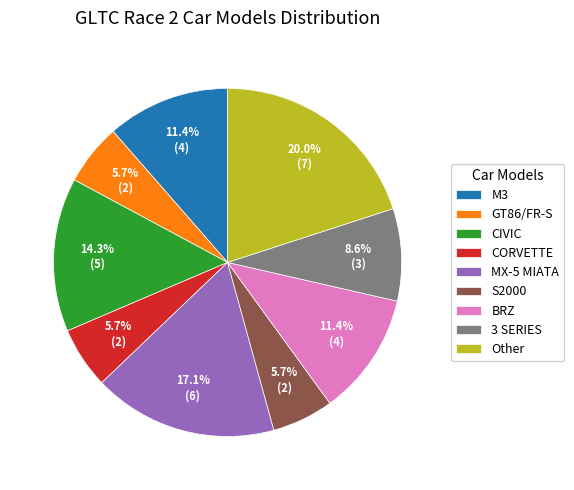

To the nearest percent, what percentage of the pie is S2000?

6%